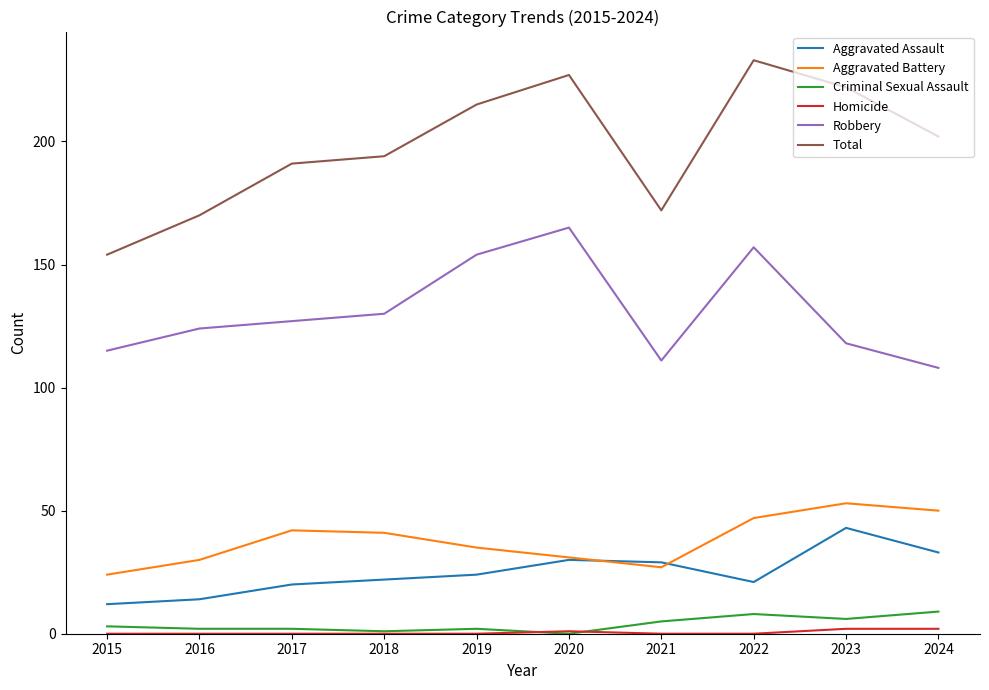

True or false: Aggravated Battery and Criminal Sexual Assault intersect in this chart.

False